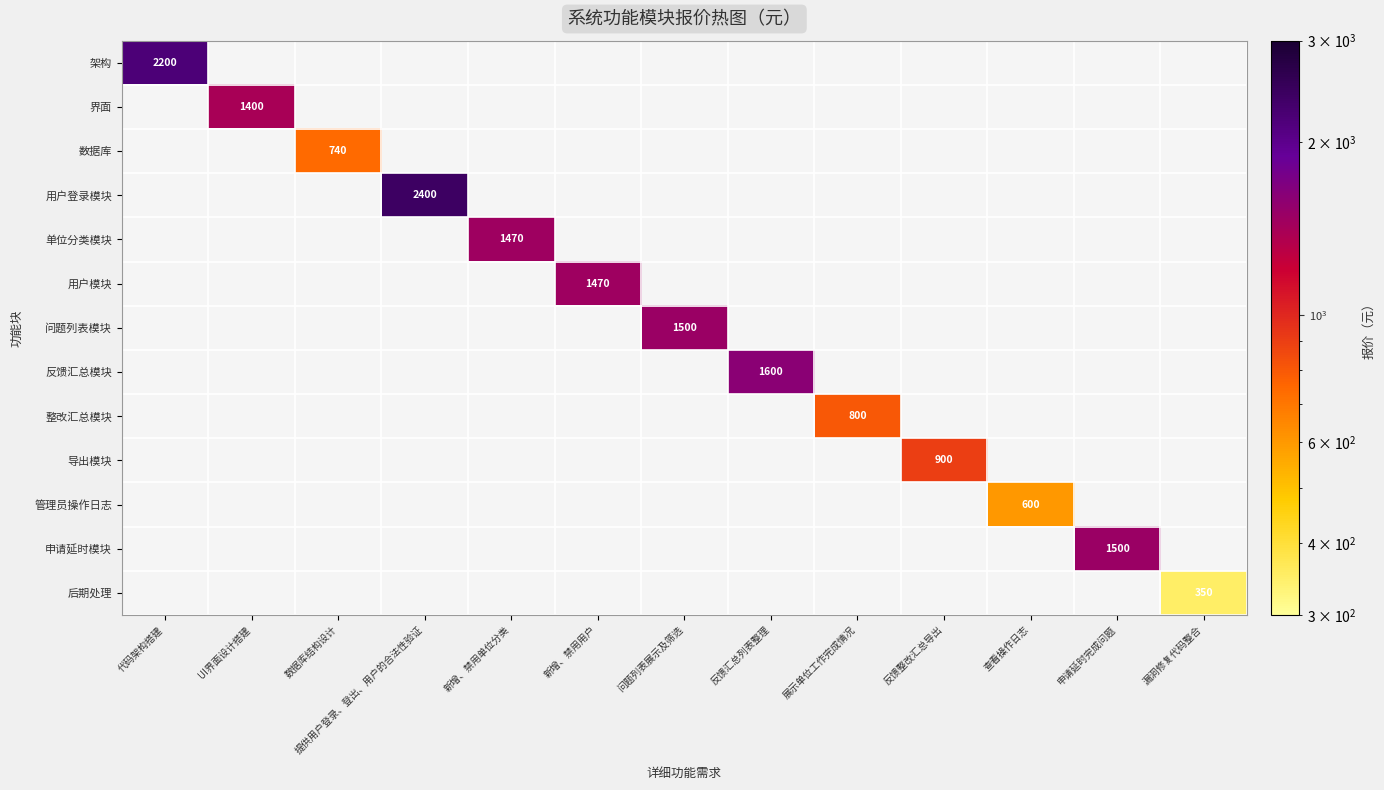

Is it true that 用户模块 equals 1932.9 at 新增、禁用用户?

False